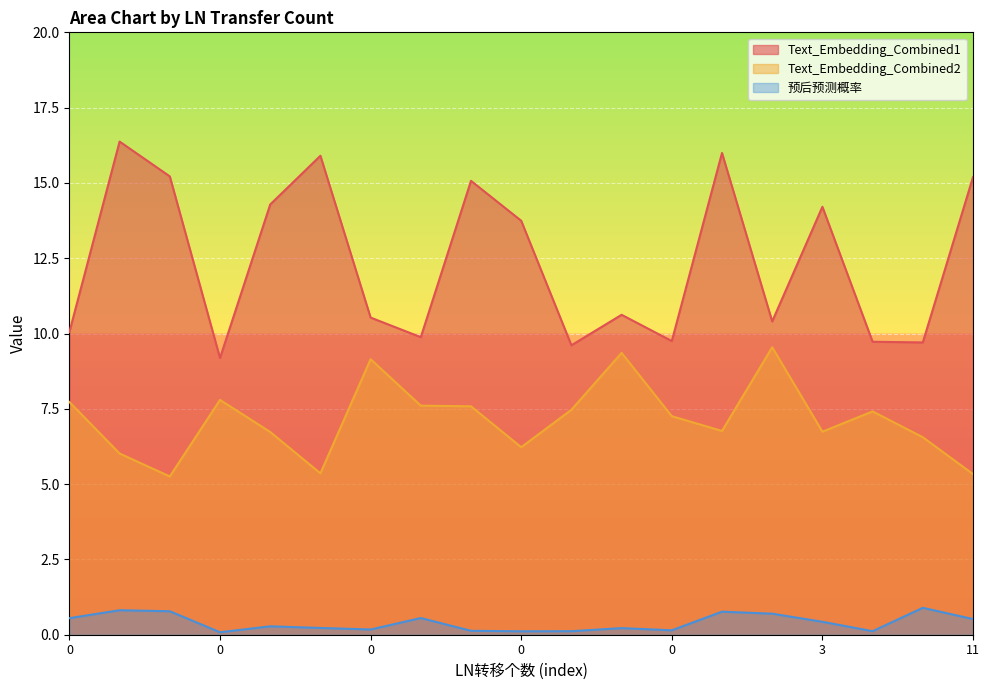

At how many categories does at least one series exceed 1?

19